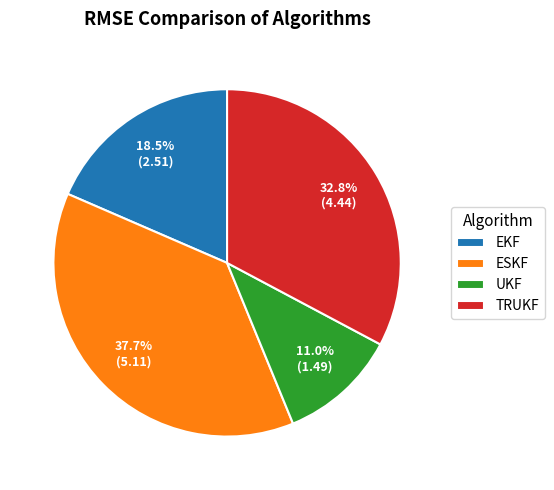

Approximately how many times larger is the value at UKF compared to EKF?

0.6